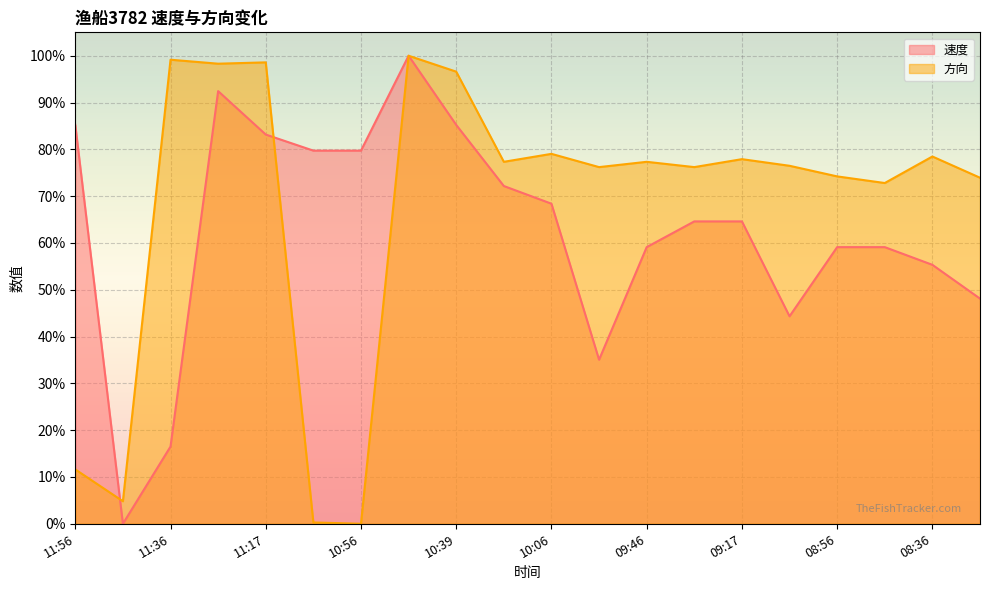

Where do 方向 and 速度 first cross each other?

11:56 and 11:46